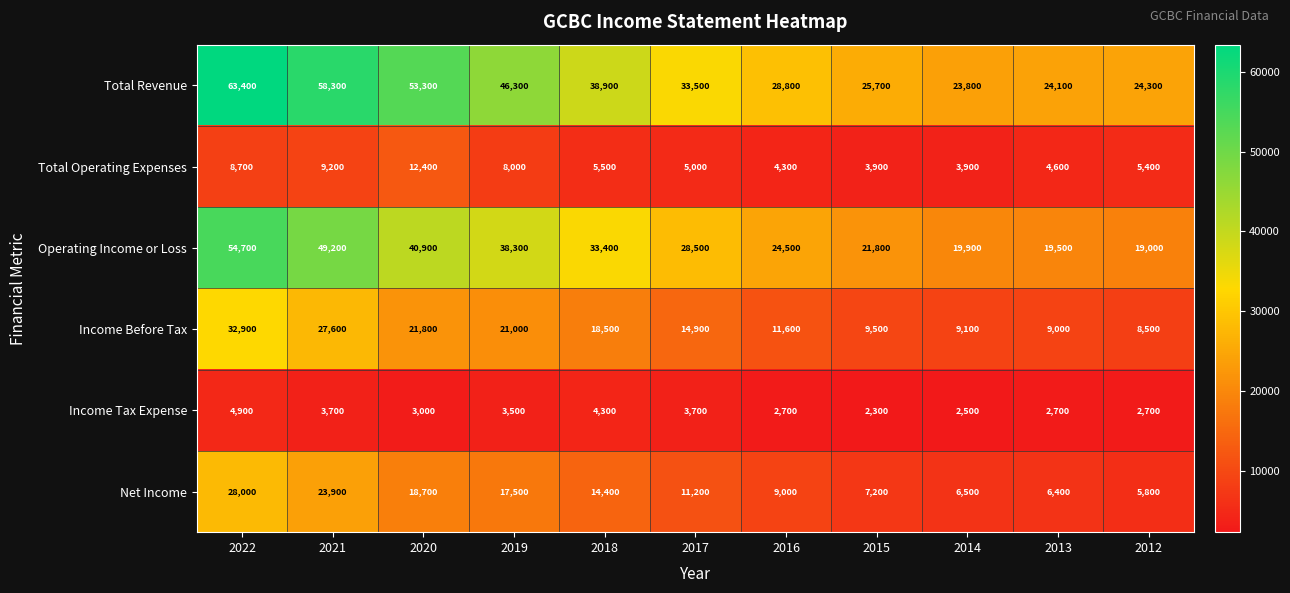

What is the sum of the Total Operating Expenses values at 2013 and 2022?

13300